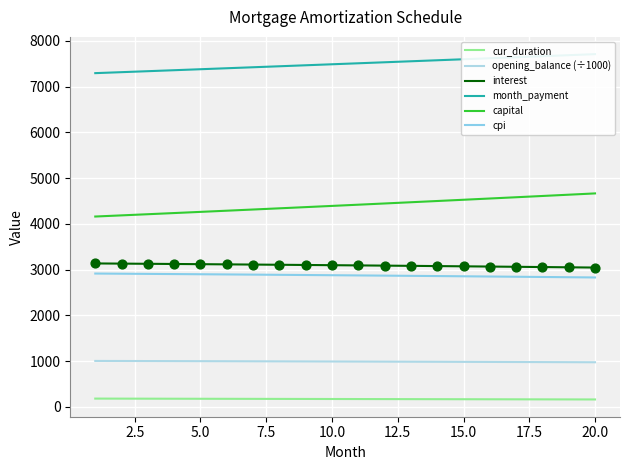

What are all the series names shown in the legend?

cur_duration, opening_balance (÷1000), interest, month_payment, capital, cpi